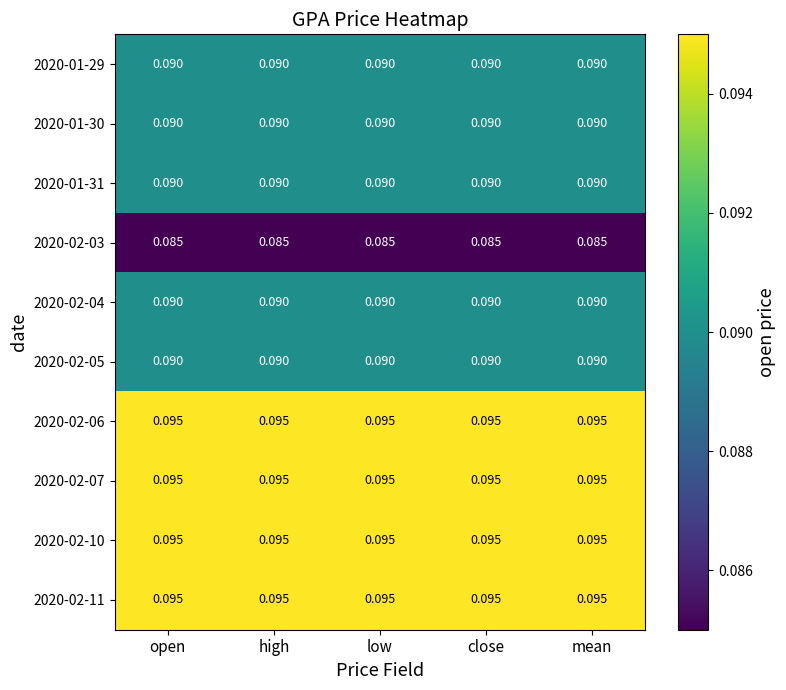

Is the value of 2020-02-06 at low greater than the value of 2020-02-05 at open?

Yes